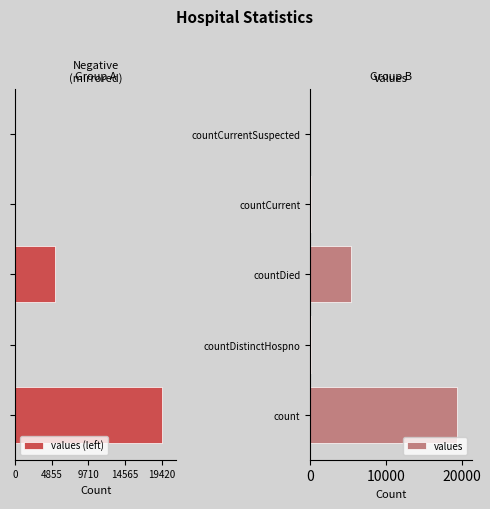

Does the chart contain stacked bars?

No